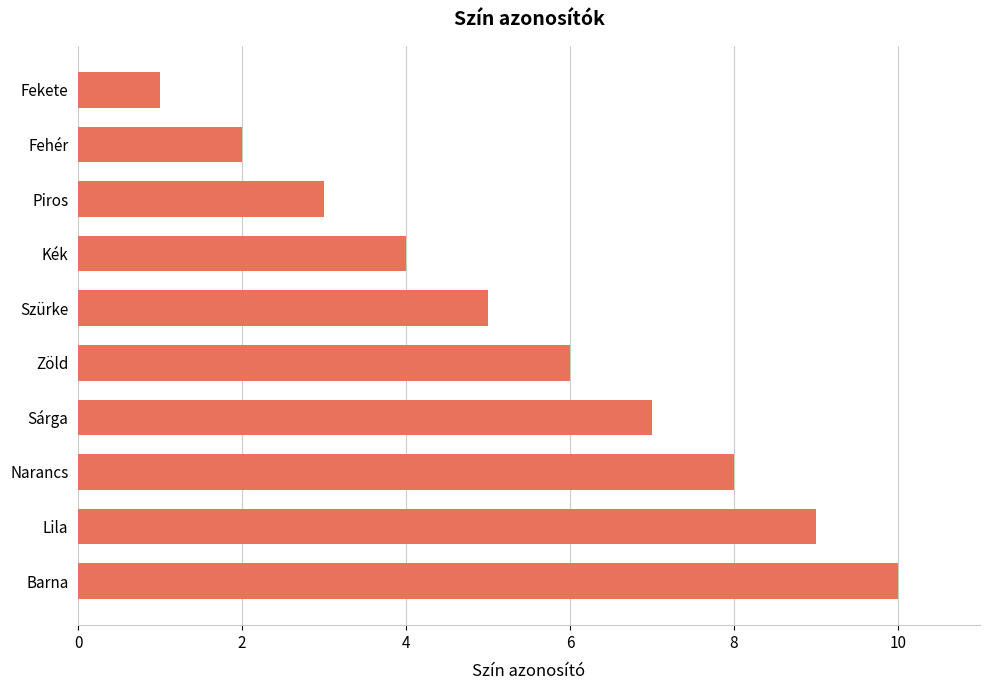

What is the greatest value displayed?

10